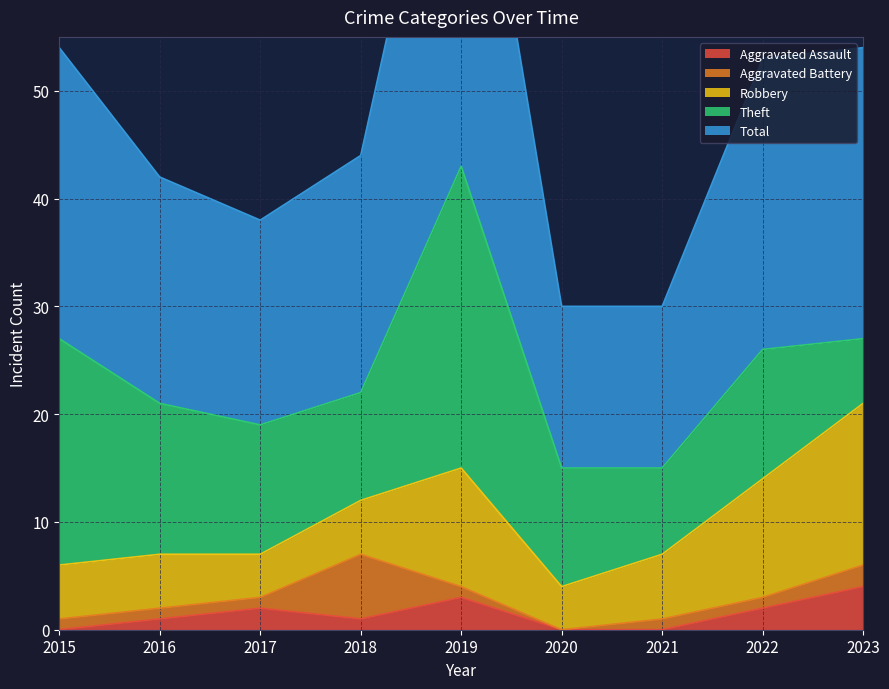

How many data points in Theft are less than 12?

4